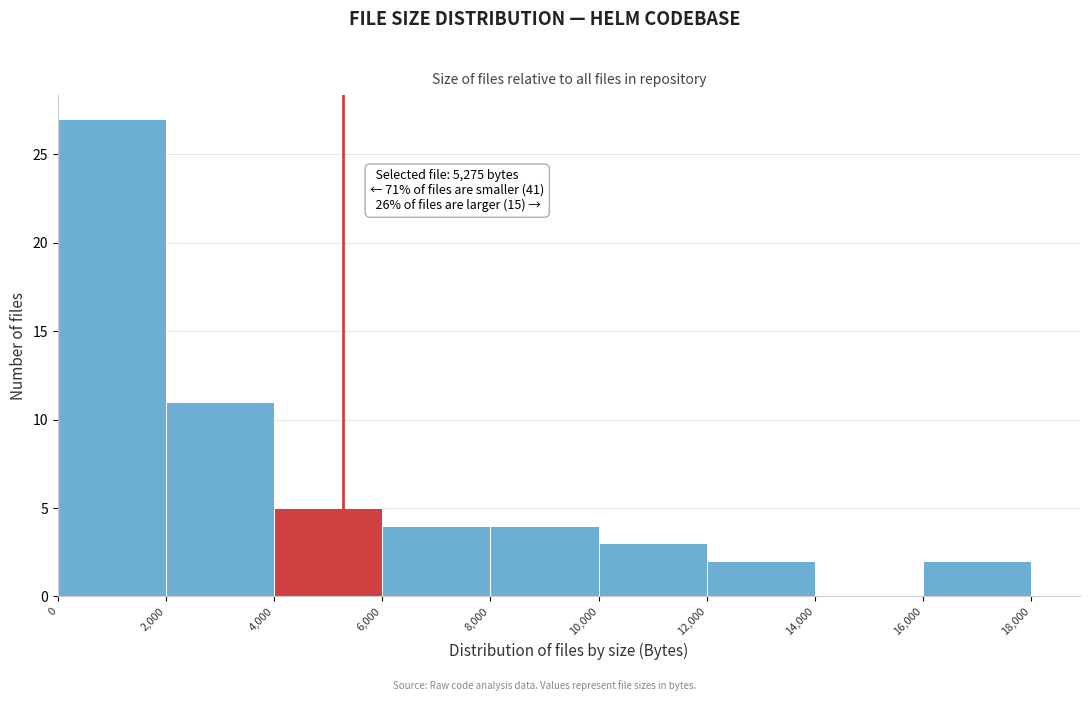

Which range on the x-axis has the tallest bar?

0 to 2,000